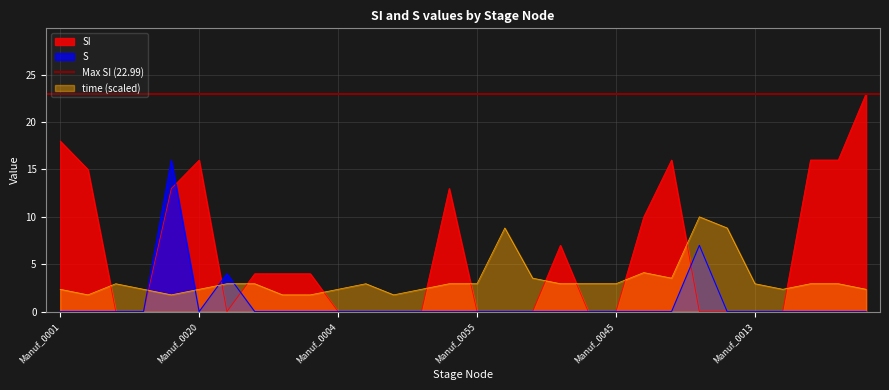

Where do SI and S first cross each other?

Manuf_0002 and Manuf_0020